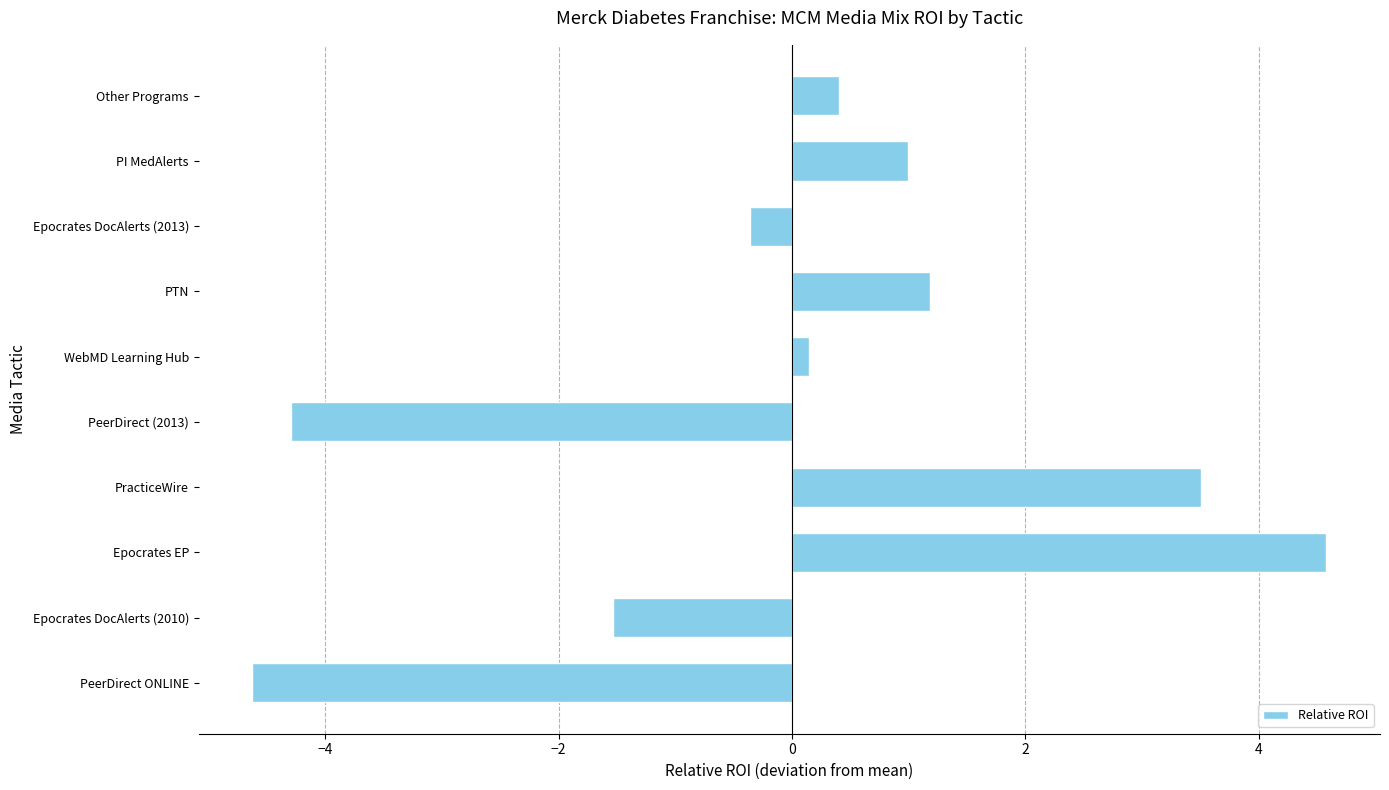

Rank the categories by value from highest to lowest.

Epocrates EP, PracticeWire, PTN, PI MedAlerts, Other Programs, WebMD Learning Hub, Epocrates DocAlerts (2013), Epocrates DocAlerts (2010), PeerDirect (2013), PeerDirect ONLINE